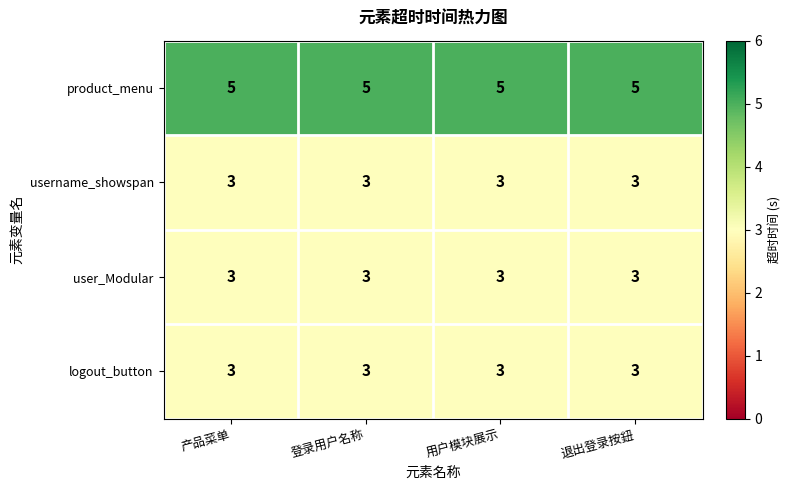

The value of user_Modular at 退出登录按鈕 is 3. True or false?

True